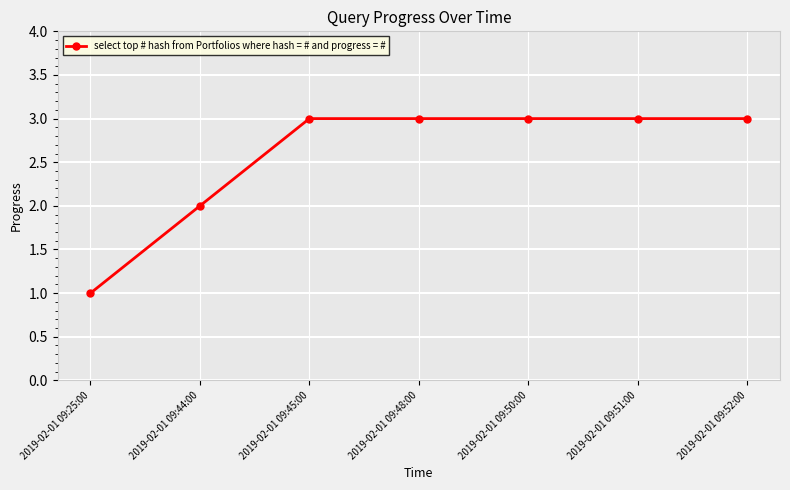

Read the value at 2019-02-01 09:48:00.

3